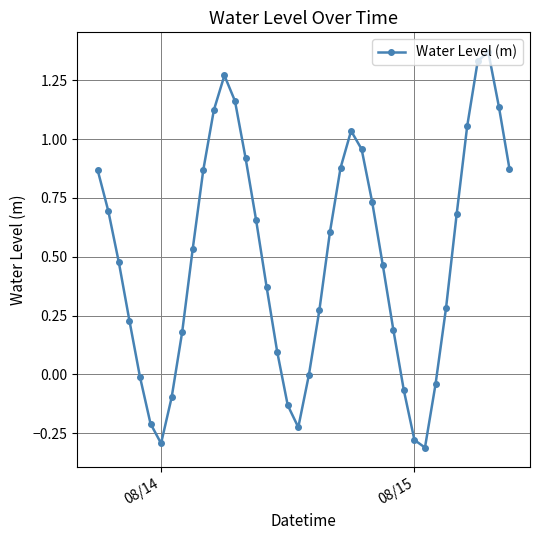

Count the number of data series in this chart.

1